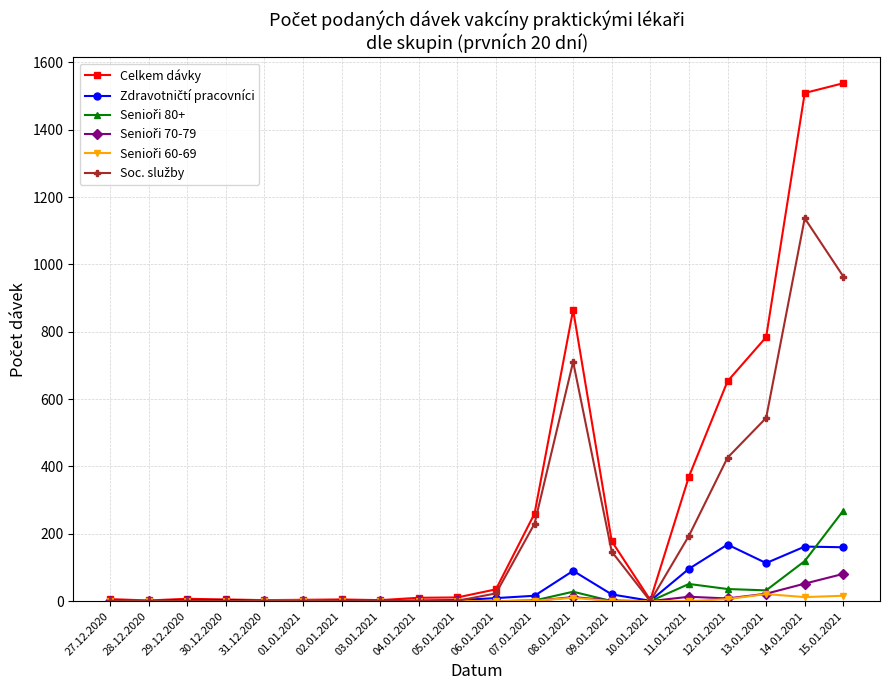

Which series has the largest total across all categories?

Celkem dávky